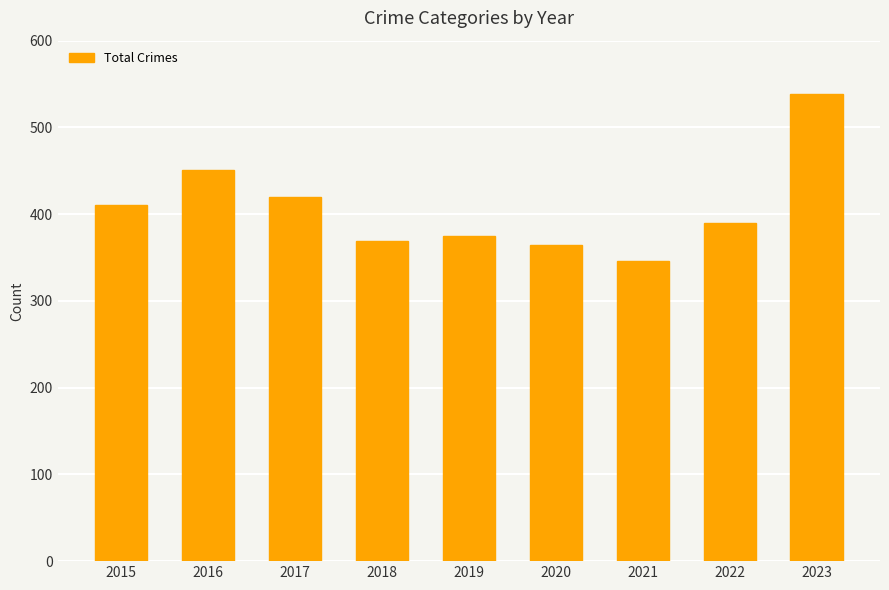

At which category does the chart reach its peak across all series?

2023